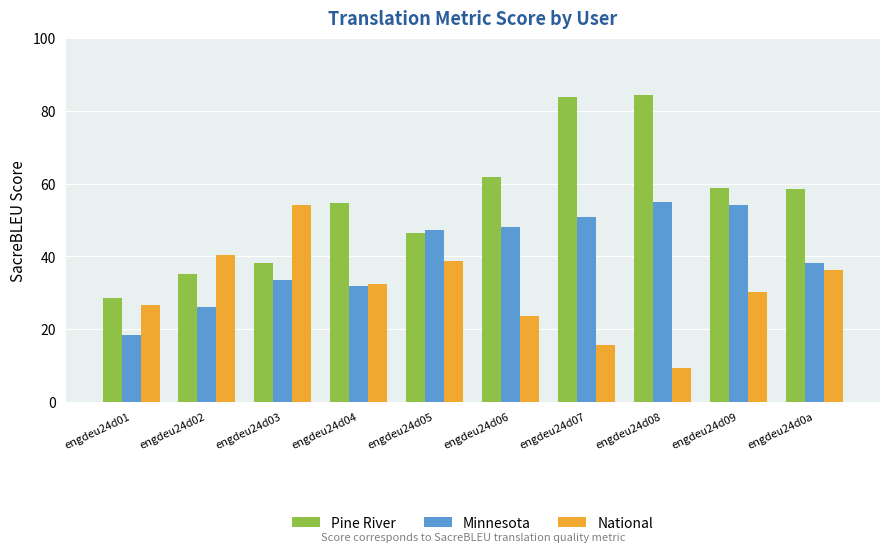

Rank the series at engdeu24d08 from highest to lowest value.

Pine River, Minnesota, National